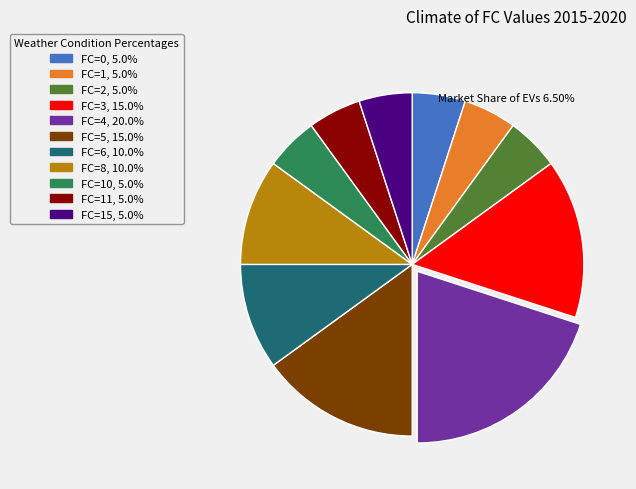

How many slices are in this pie chart?

11